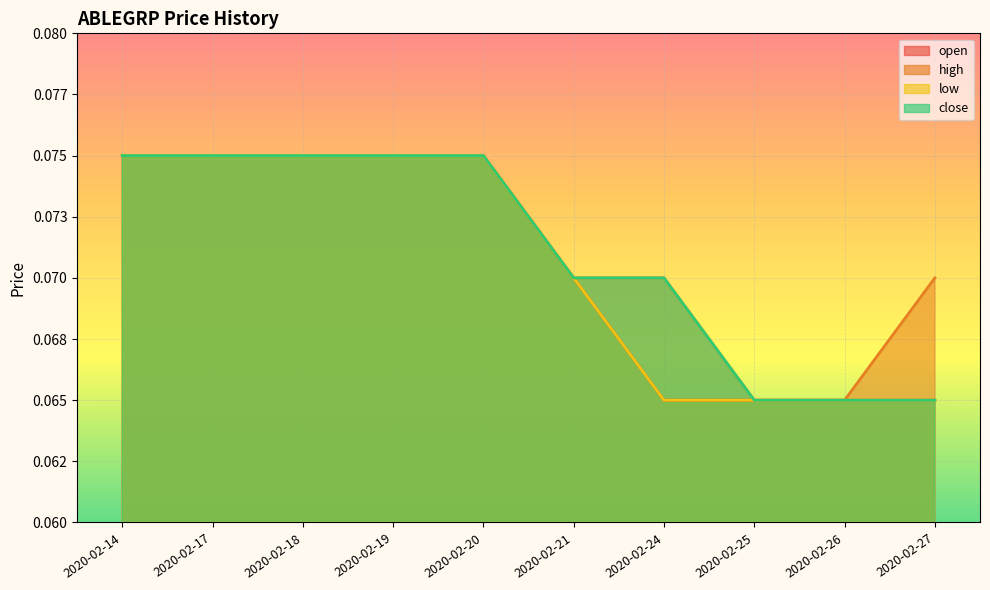

Reading left to right, what are all the values shown in this chart?

open: 2020-02-14=0.1	2020-02-17=0.1	2020-02-18=0.1	2020-02-19=0.1	2020-02-20=0.1	2020-02-21=0.1	2020-02-24=0.1	2020-02-25=0.1	2020-02-26=0.1	2020-02-27=0.1
high: 2020-02-14=0.1	2020-02-17=0.1	2020-02-18=0.1	2020-02-19=0.1	2020-02-20=0.1	2020-02-21=0.1	2020-02-24=0.1	2020-02-25=0.1	2020-02-26=0.1	2020-02-27=0.1
low: 2020-02-14=0.1	2020-02-17=0.1	2020-02-18=0.1	2020-02-19=0.1	2020-02-20=0.1	2020-02-21=0.1	2020-02-24=0.1	2020-02-25=0.1	2020-02-26=0.1	2020-02-27=0.1
close: 2020-02-14=0.1	2020-02-17=0.1	2020-02-18=0.1	2020-02-19=0.1	2020-02-20=0.1	2020-02-21=0.1	2020-02-24=0.1	2020-02-25=0.1	2020-02-26=0.1	2020-02-27=0.1